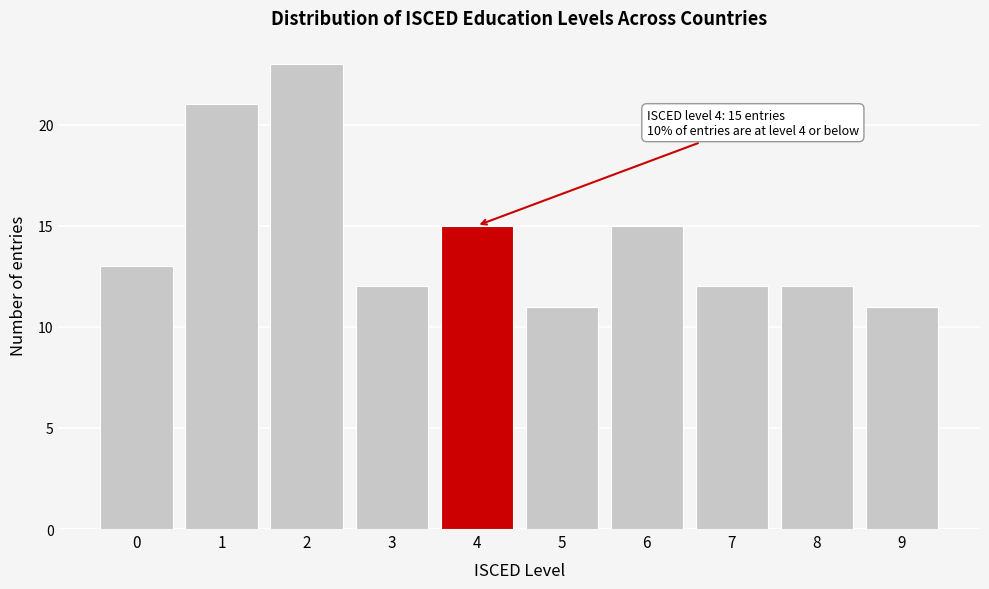

Reading right to left, list all the values displayed in this chart.

11	12	12	15	11	15	12	23	21	13